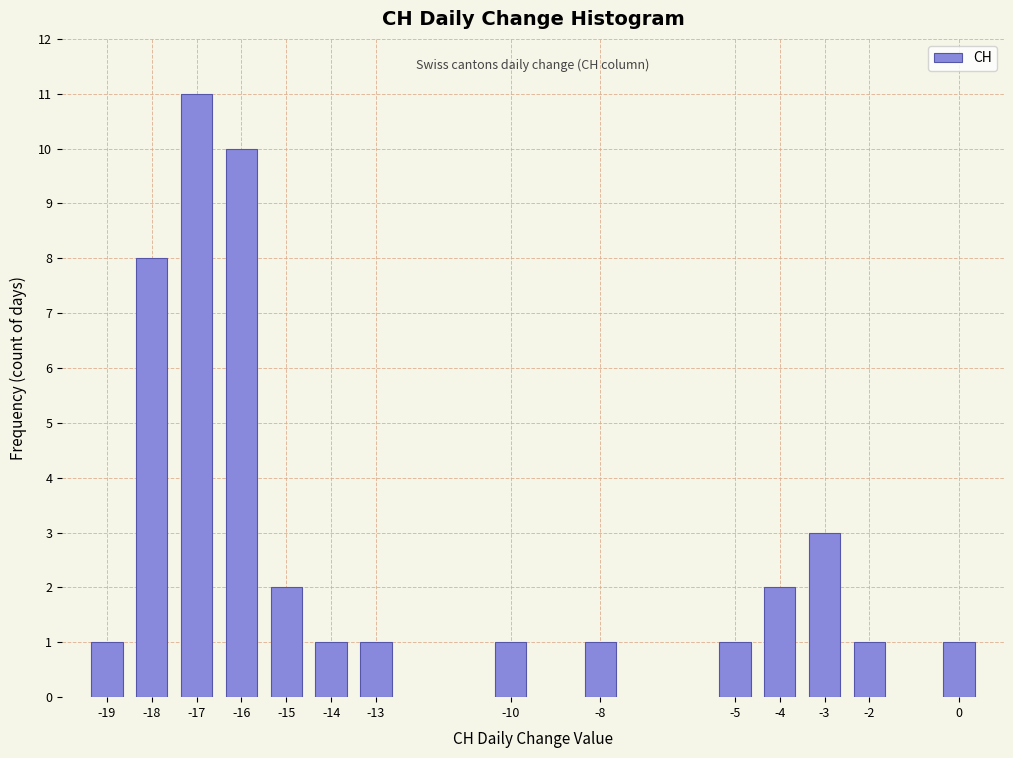

Reading left to right, transcribe all the data shown in this chart.

1	8	11	10	2	1	1	1	1	1	2	3	1	1